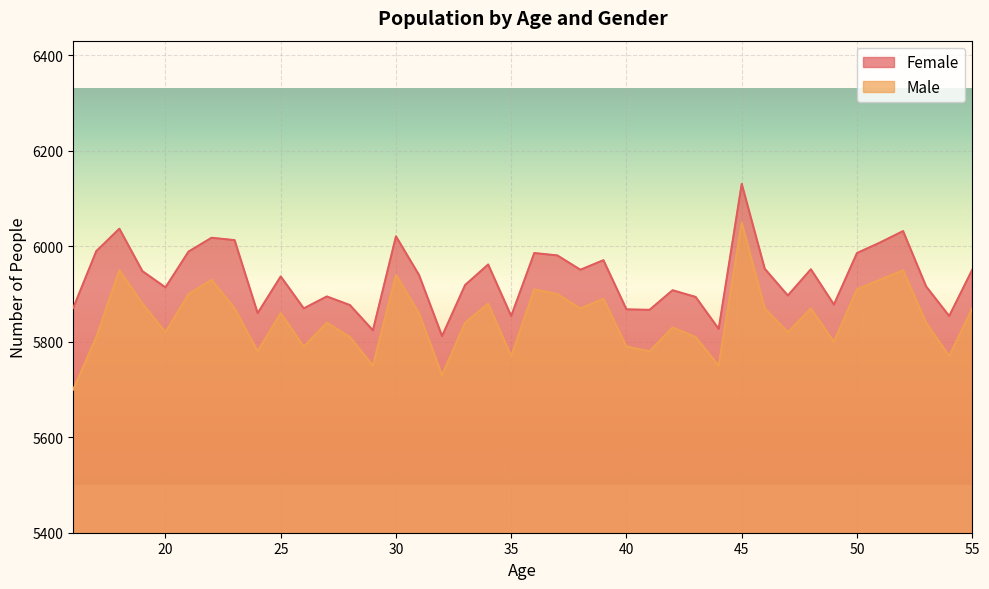

Reading right to left, list all the values displayed in this chart.

Female: 55=5951	54=5854	53=5916	52=6032	51=6008	50=5986	49=5878	48=5952	47=5897	46=5953	45=6131	44=5827	43=5894	42=5908	41=5867	40=5868	39=5971	38=5951	37=5981	36=5986	35=5854	34=5962	33=5919	32=5812	31=5940	30=6021	29=5824	28=5877	27=5895	26=5870	25=5937	24=5860	23=6013	22=6018	21=5989	20=5914	19=5948	18=6037	17=5990	16=5871
Male: 55=5870	54=5770	53=5840	52=5950	51=5930	50=5910	49=5800	48=5870	47=5820	46=5870	45=6050	44=5750	43=5810	42=5830	41=5780	40=5790	39=5890	38=5870	37=5900	36=5910	35=5770	34=5880	33=5840	32=5730	31=5860	30=5940	29=5750	28=5810	27=5840	26=5790	25=5860	24=5780	23=5870	22=5930	21=5900	20=5820	19=5880	18=5950	17=5810	16=5700